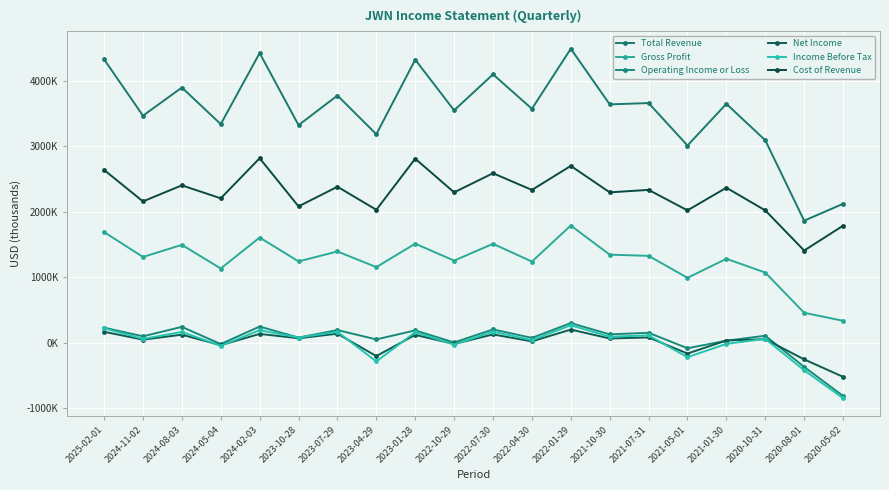

What is the average value of the Cost of Revenue series?

2281800